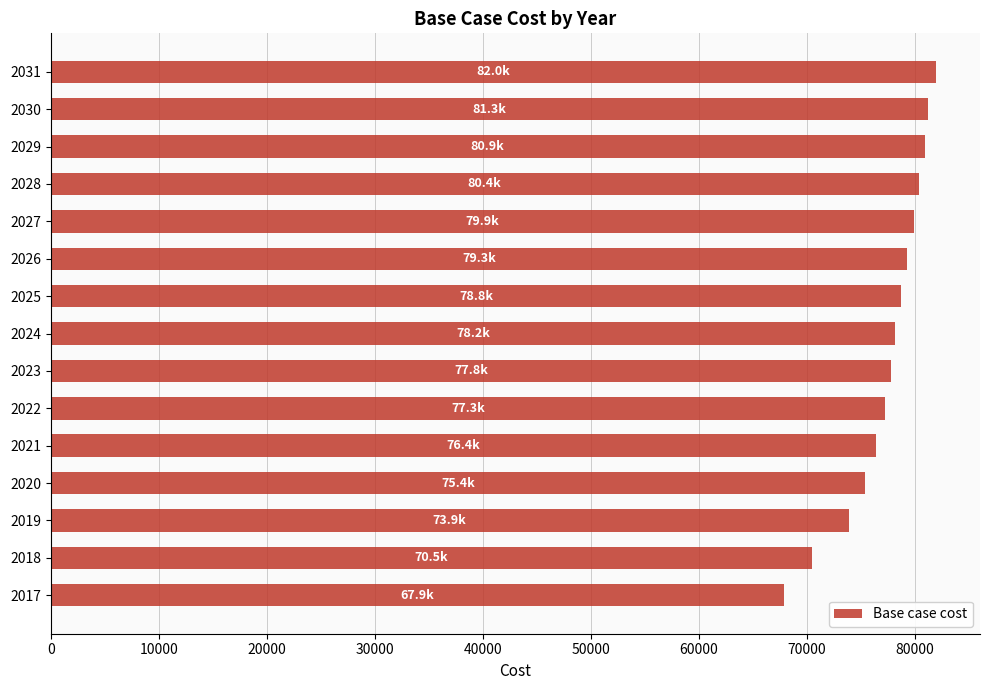

How many data points are above 78180?

8